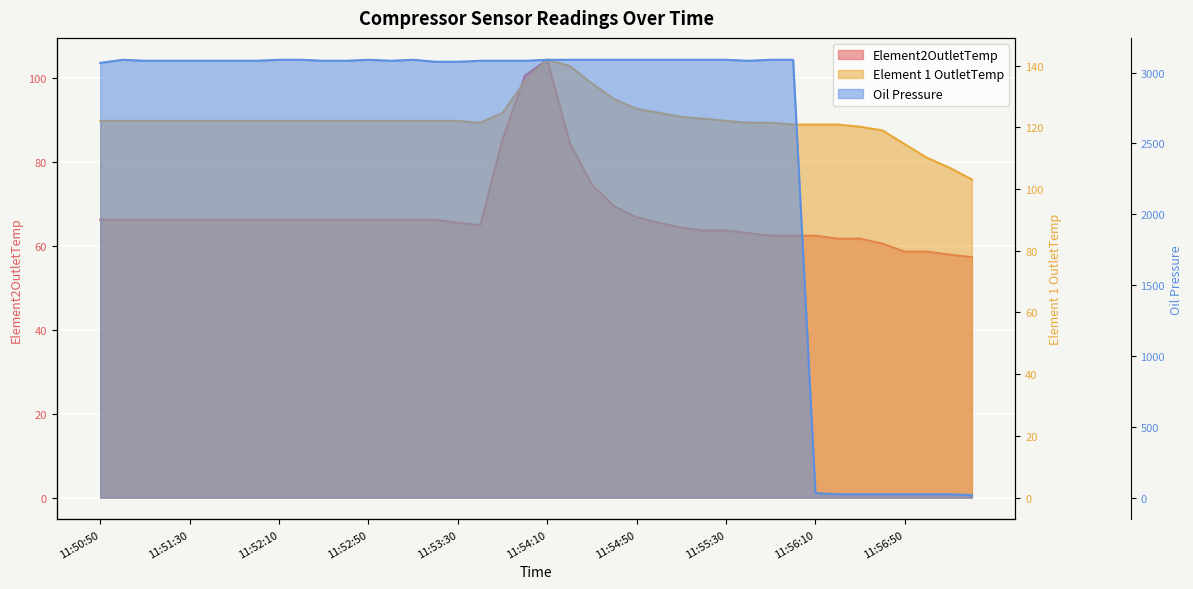

Does the chart display data point markers on the line(s)?

No